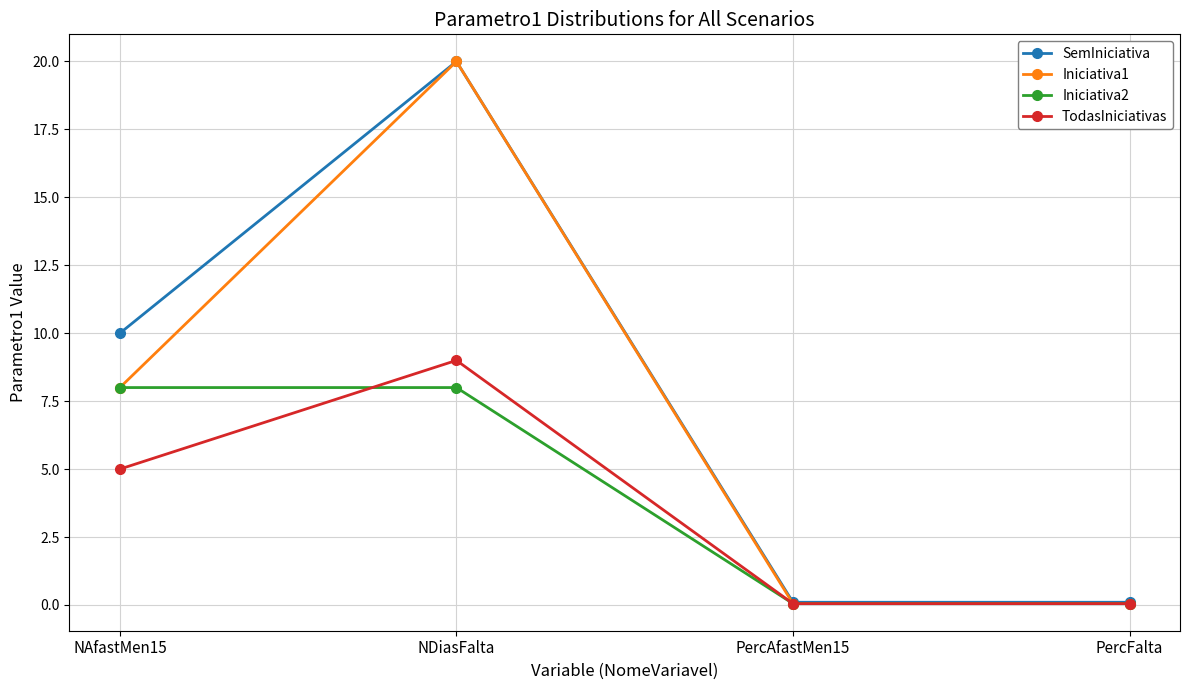

What is the difference between the highest and lowest values at NAfastMen15?

5.0